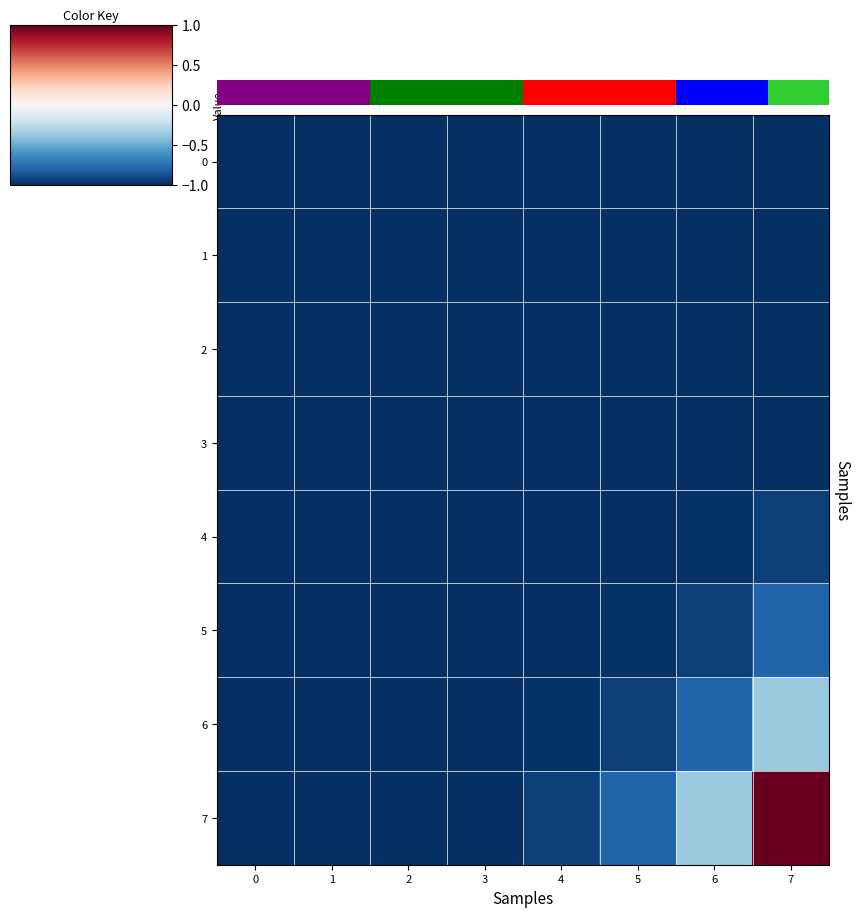

Count the number of data series in this chart.

8